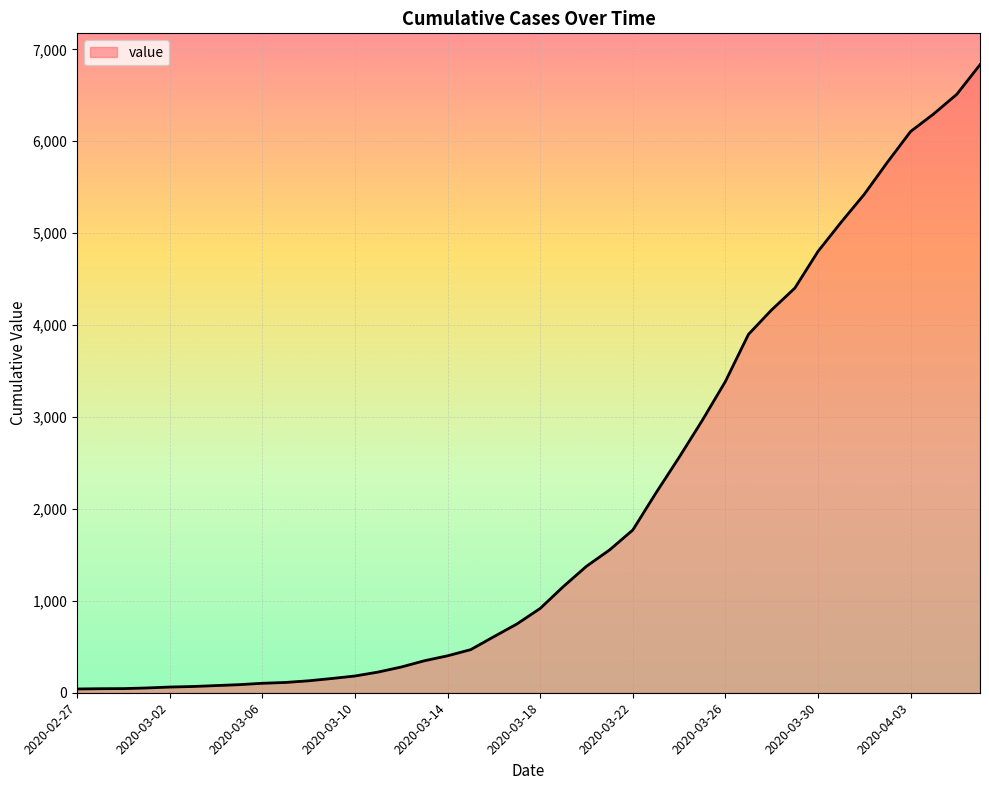

How many series are shown in this chart?

1